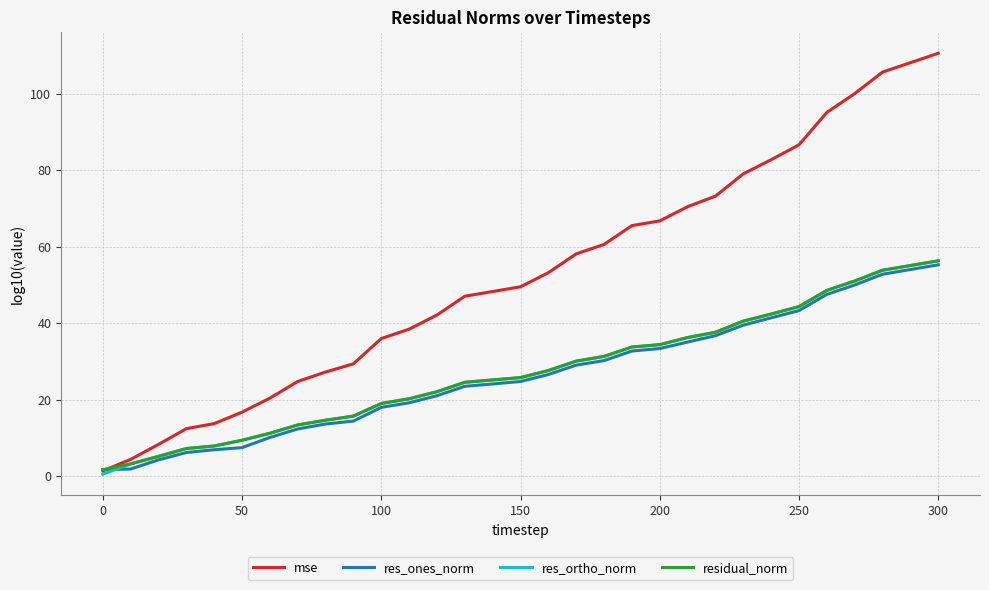

Which series has the largest total across all categories?

mse